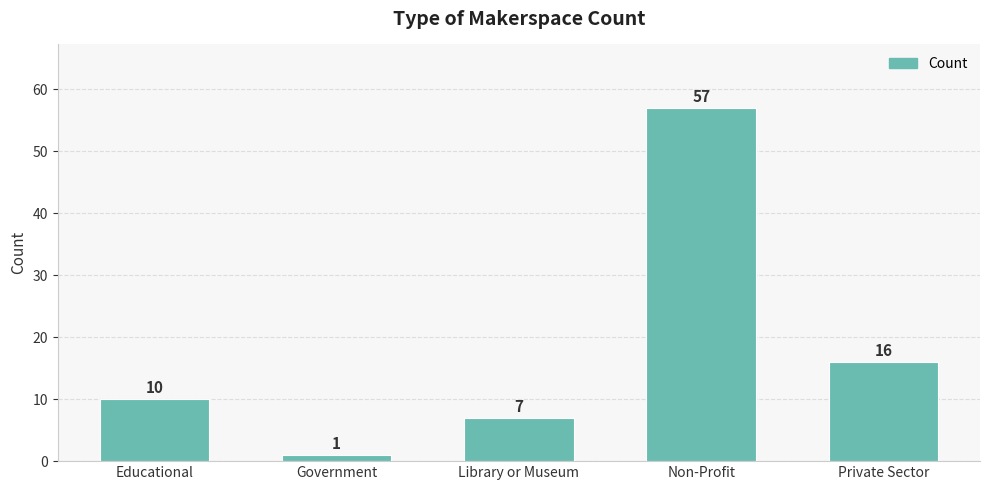

Reading right to left, what are all the values shown in this chart?

Private Sector=16	Non-Profit=57	Library or Museum=7	Government=1	Educational=10